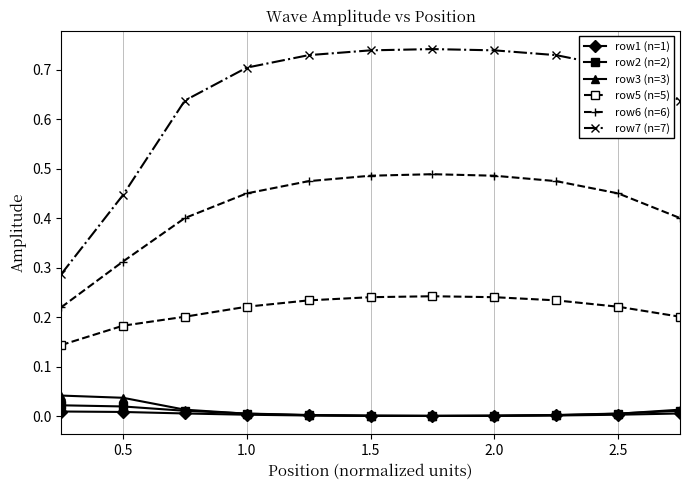

Which series has the largest total across all categories?

row7 (n=7)